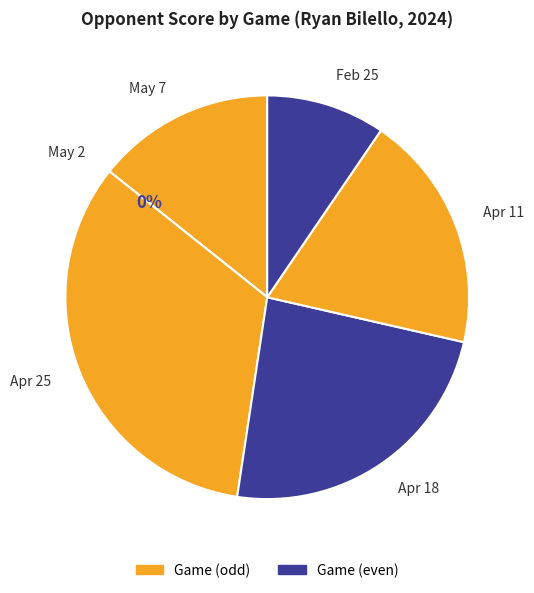

What is the smallest slice in the pie chart?

May 2